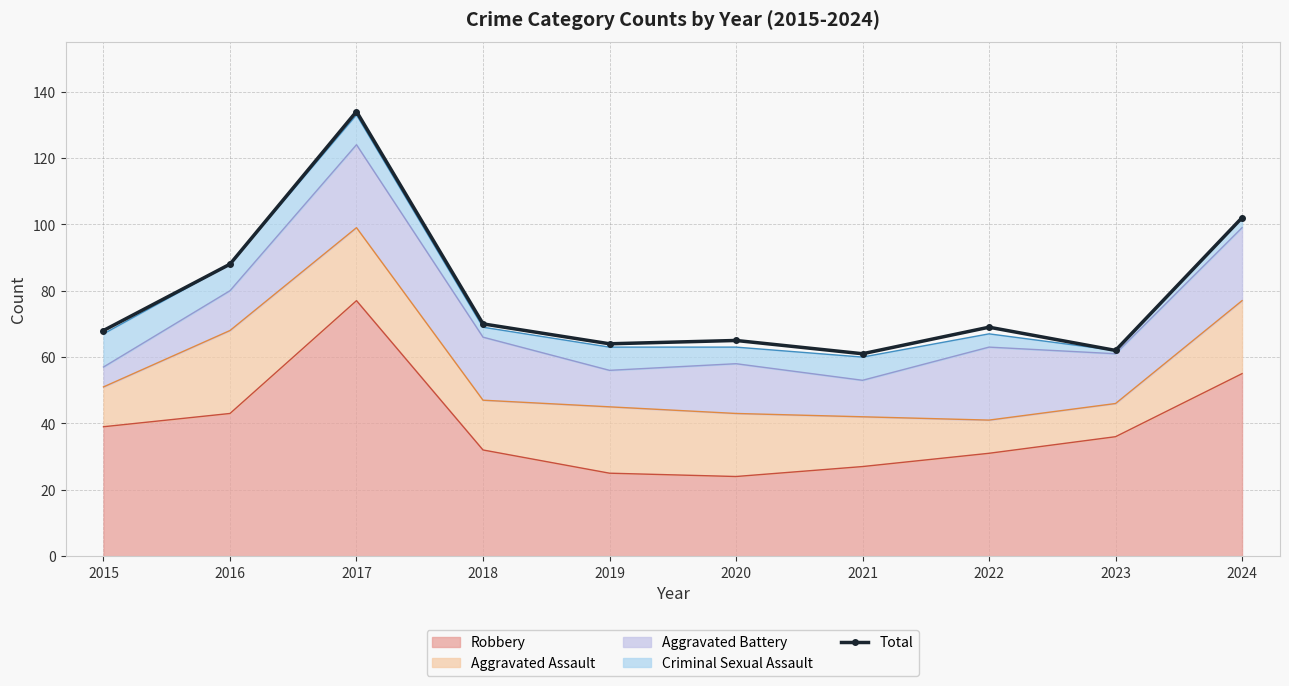

What is the difference between the values at 2022 and 2019?

5